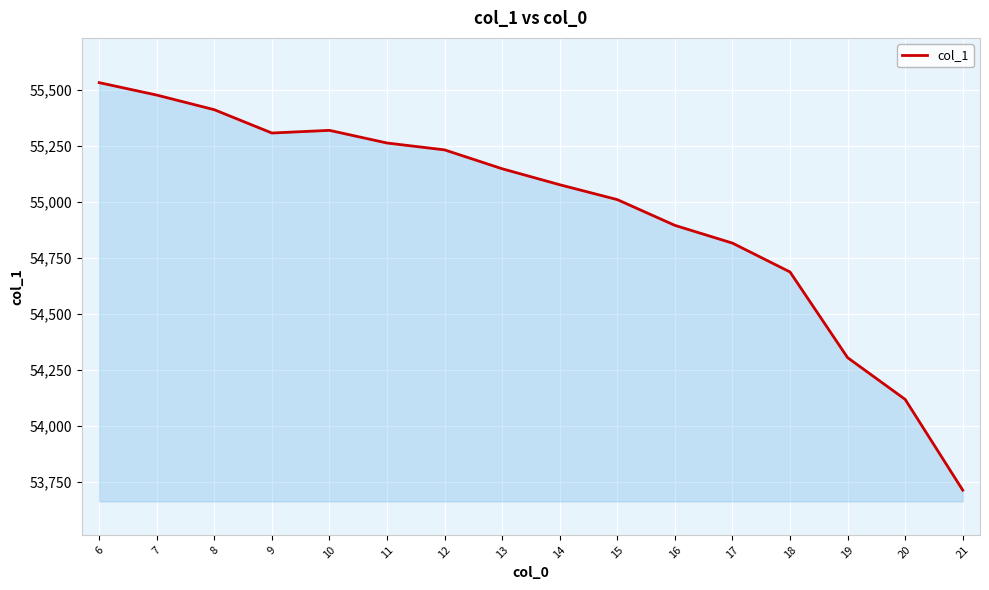

At which label is the value closest to 54622?

18